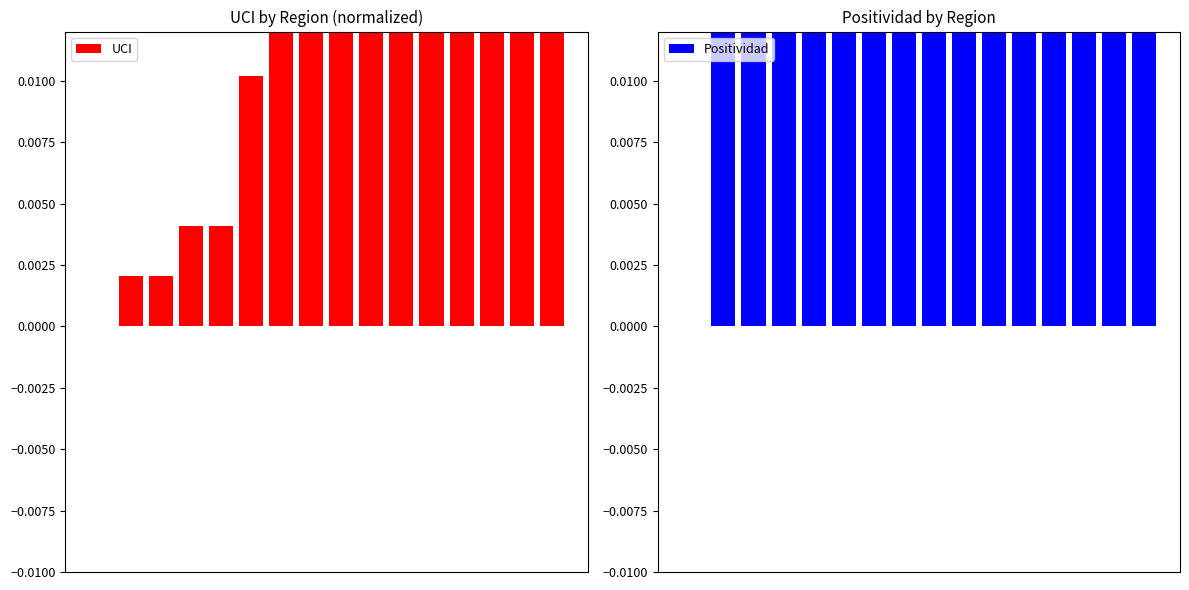

What are all the series names shown in the legend?

UCI, Positividad